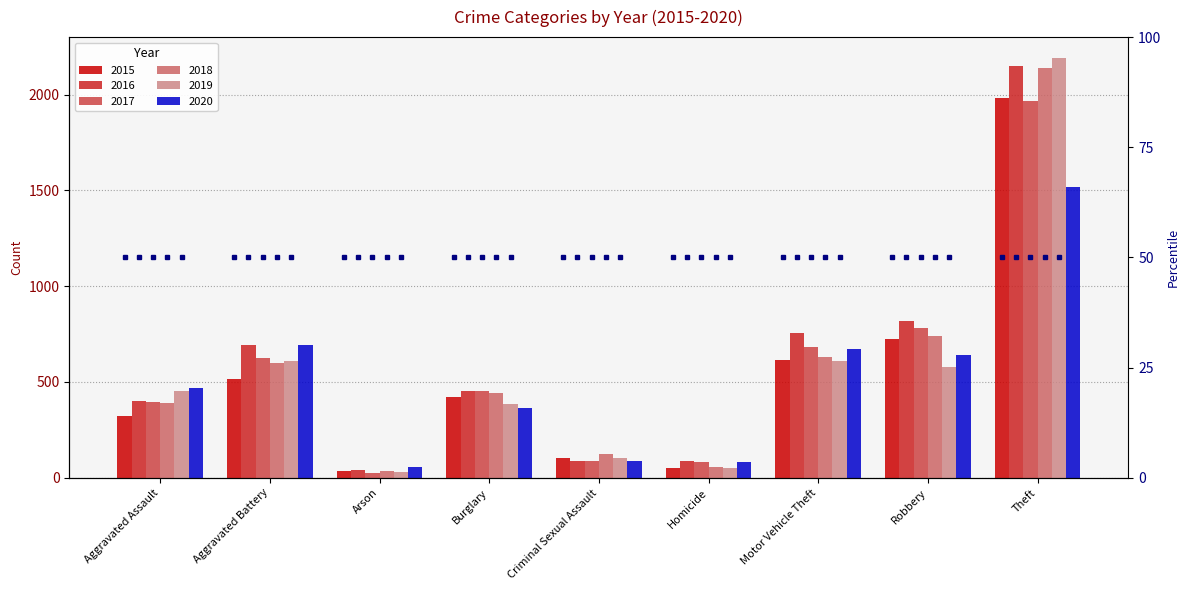

Between Motor Vehicle Theft and Arson, which is larger?

Motor Vehicle Theft